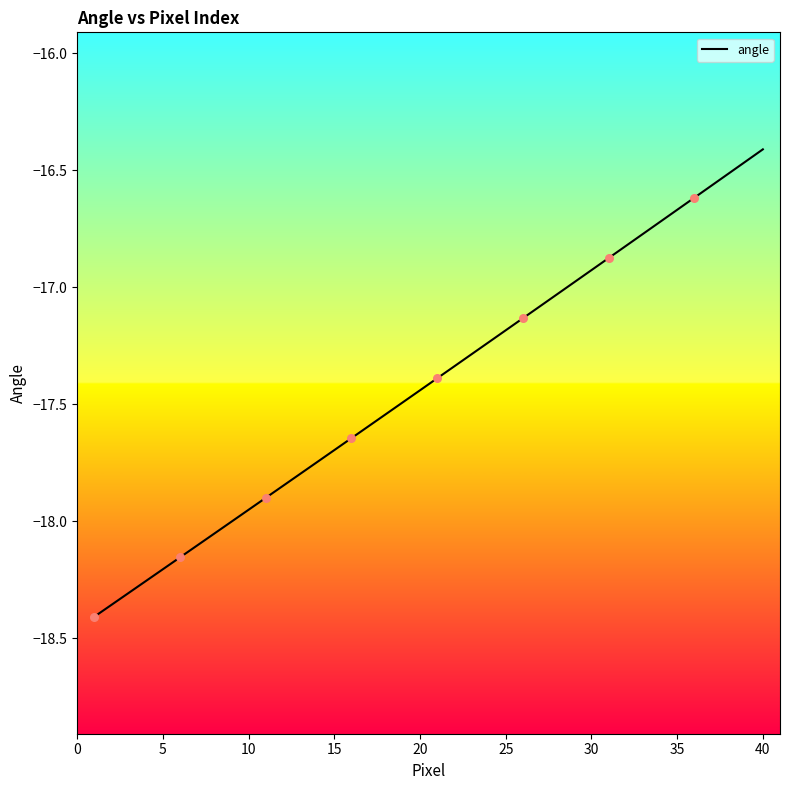

What is the difference between the maximum and minimum values?

2.0